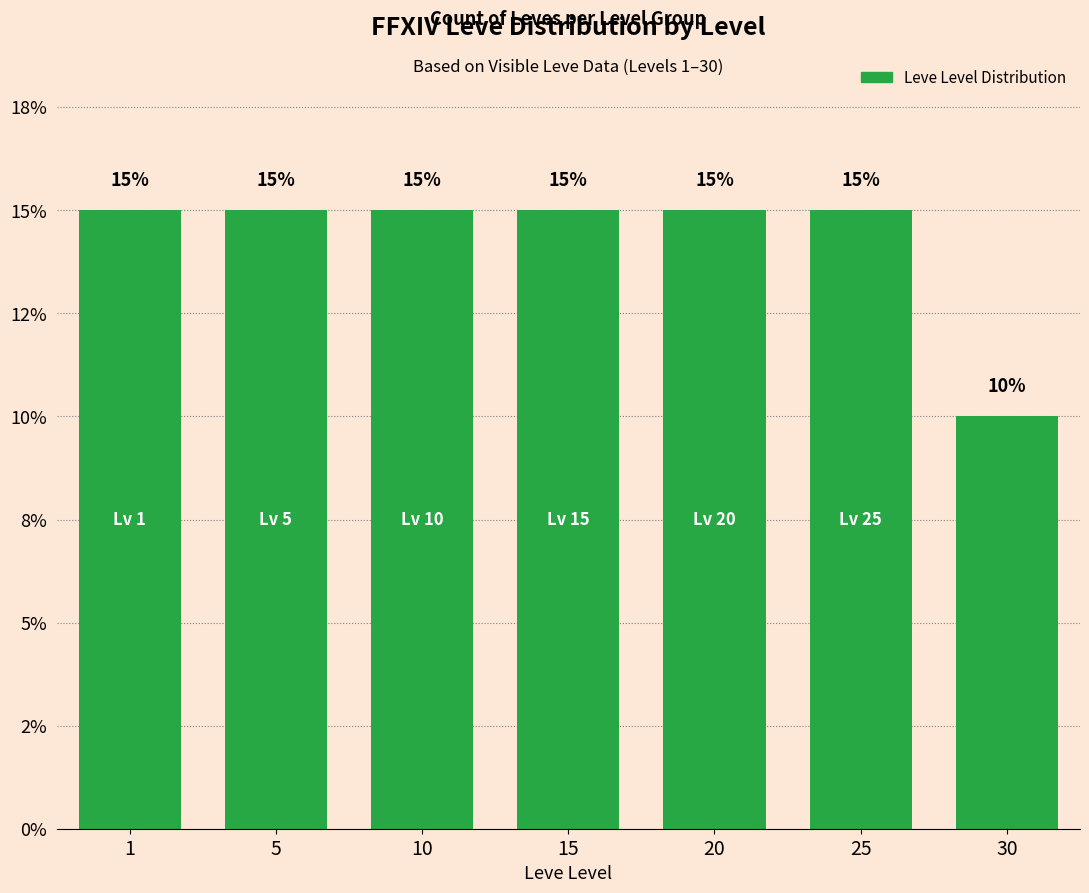

Approximately how many times larger is the value at 25 compared to 5?

1.0